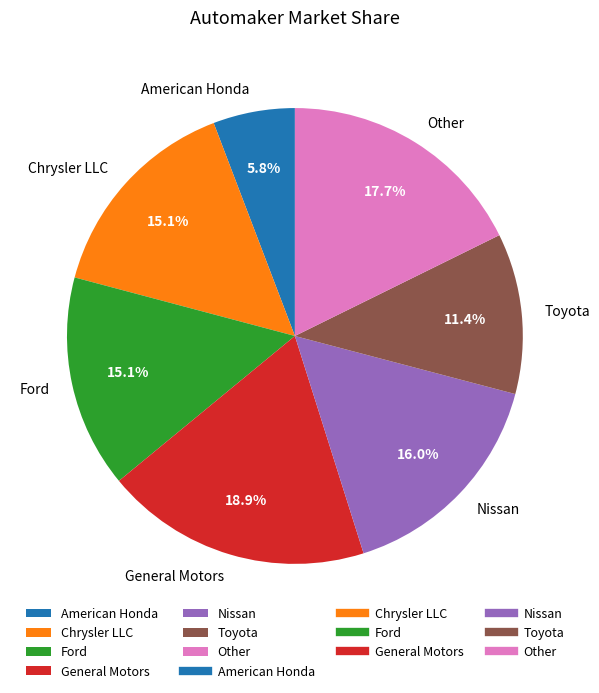

Between Chrysler LLC and Nissan, which is larger?

Nissan